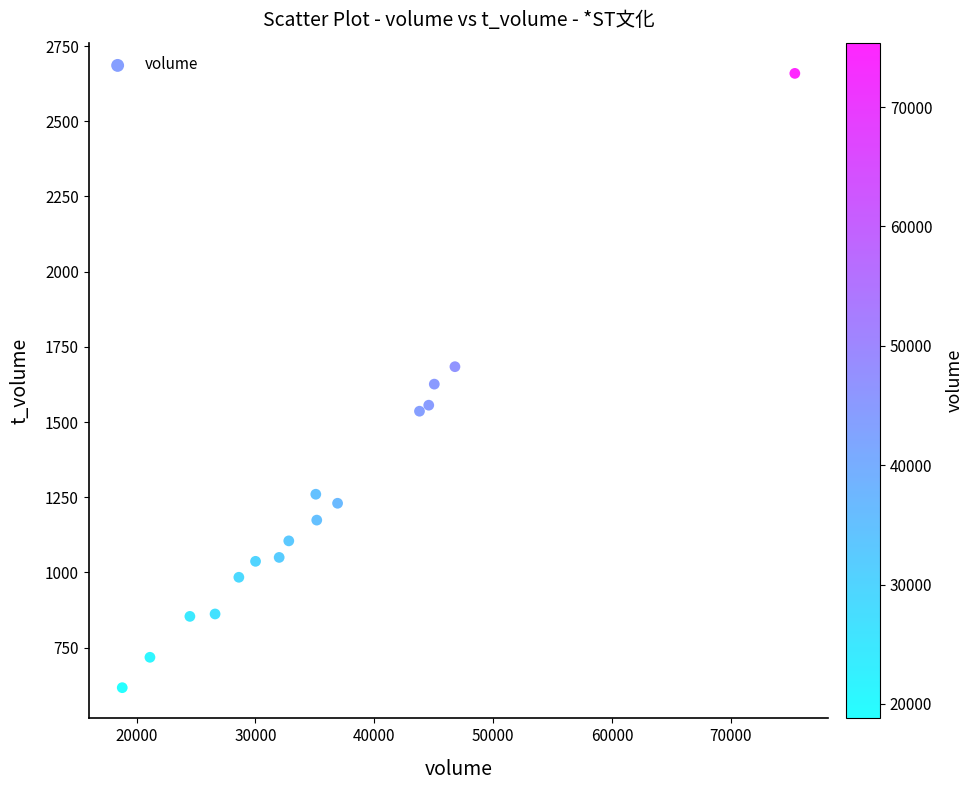

What is the range of X values (max minus min)?

56603